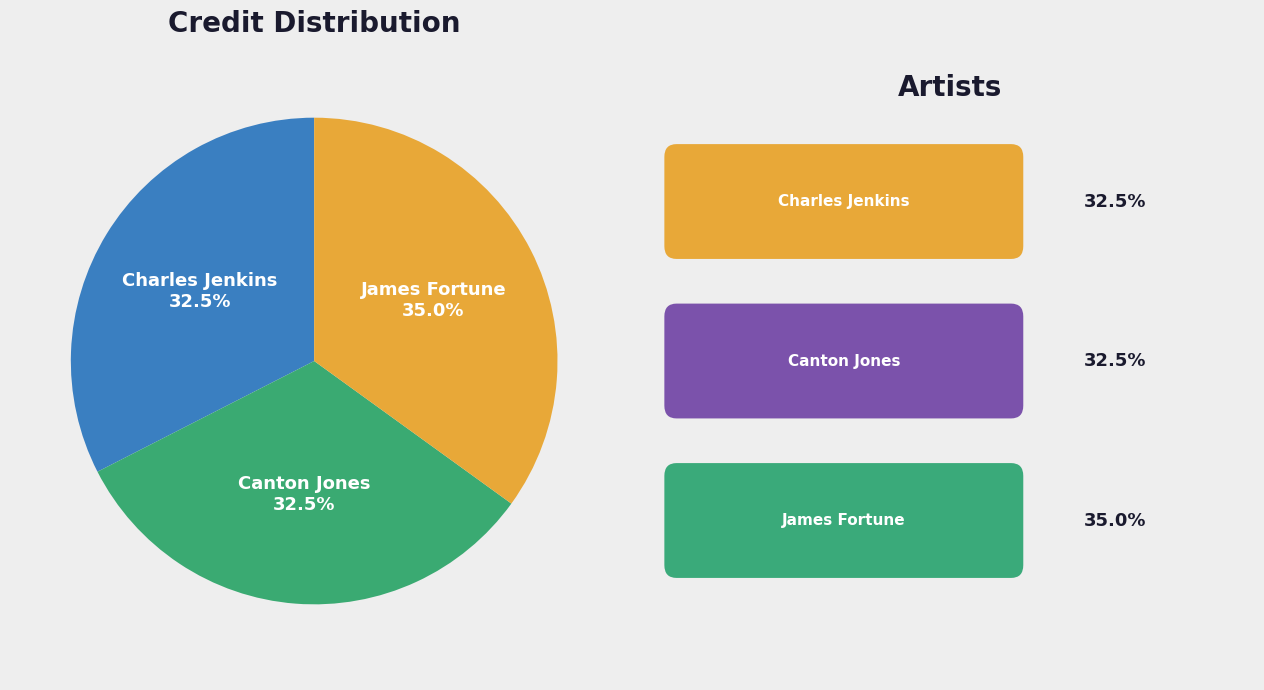

Count the number of slices in the pie.

3